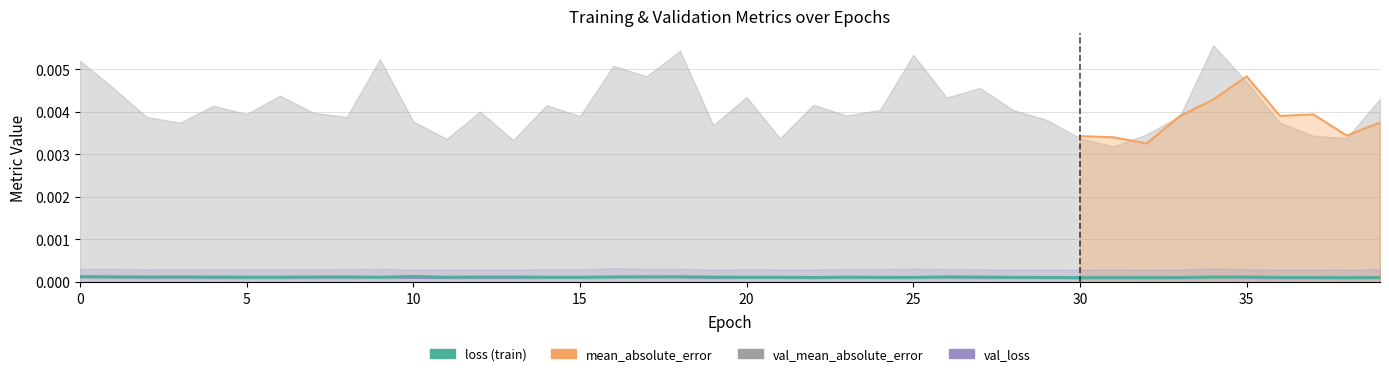

True or false: the data shows 0.0 at 0.

False